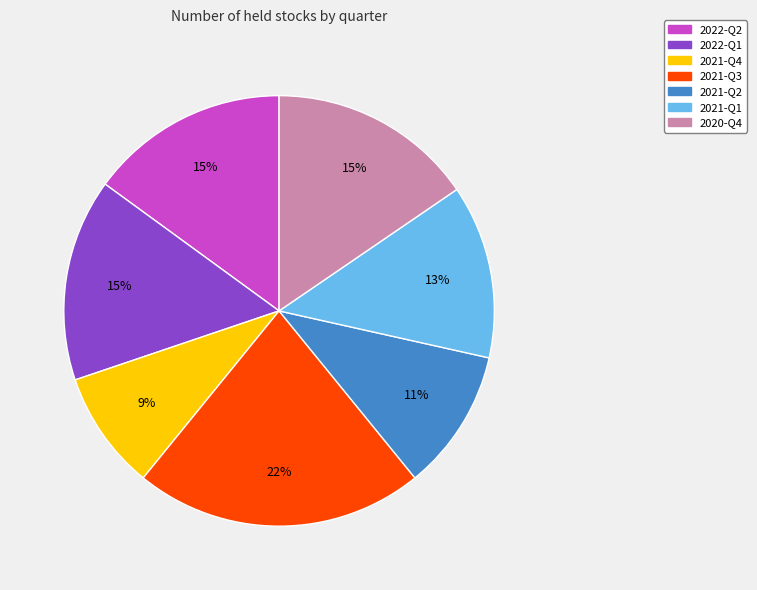

Is there a majority slice in this chart?

No